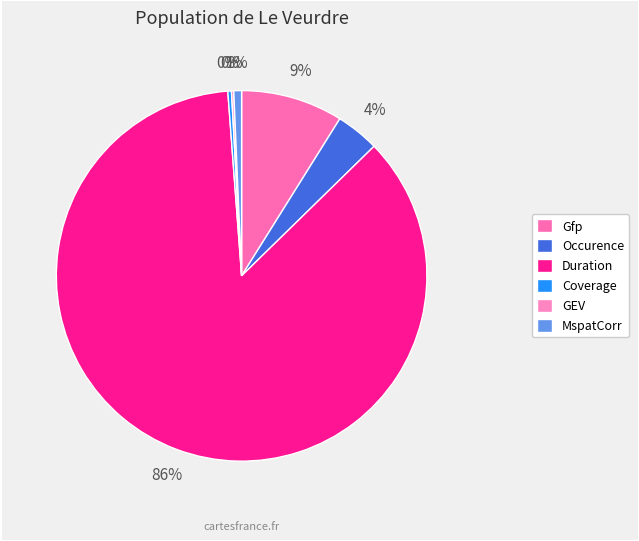

Rank the categories by value from lowest to highest.

GEV, Coverage, MspatCorr, Occurence, Gfp, Duration